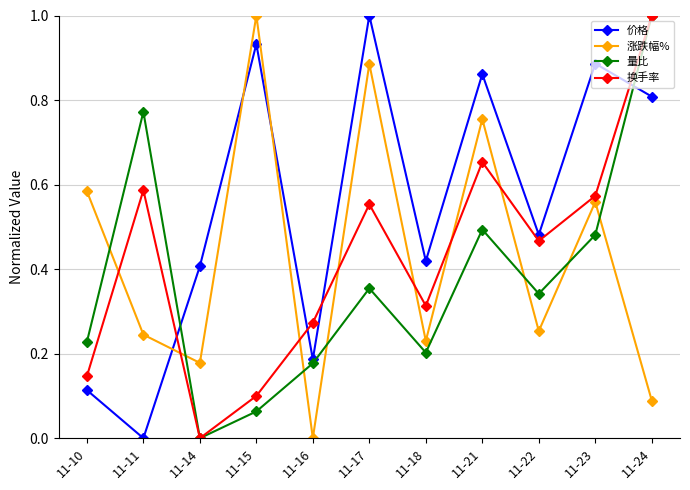

True or false: 量比 and 涨跌幅% intersect in this chart.

True